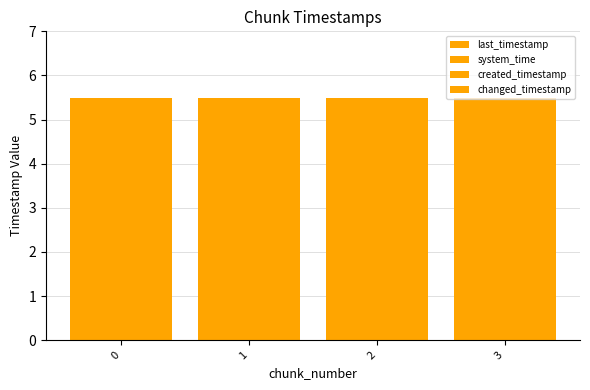

Between 1 and 2, which is larger?

2